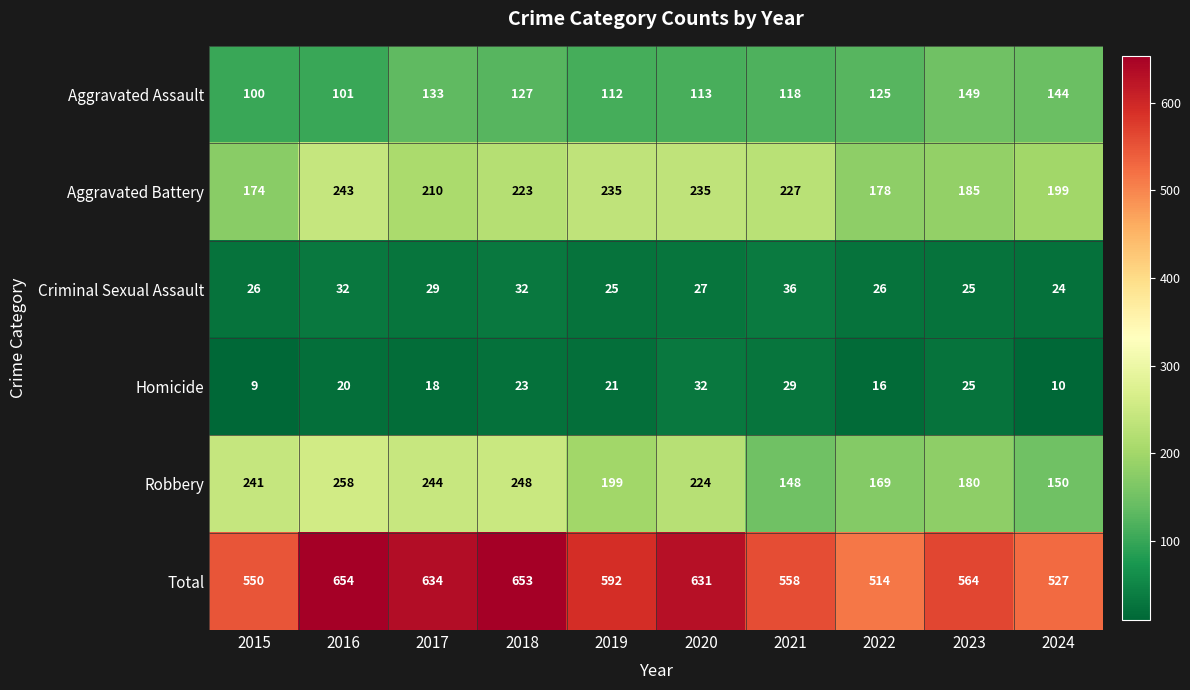

What is the minimum value shown in the chart?

9